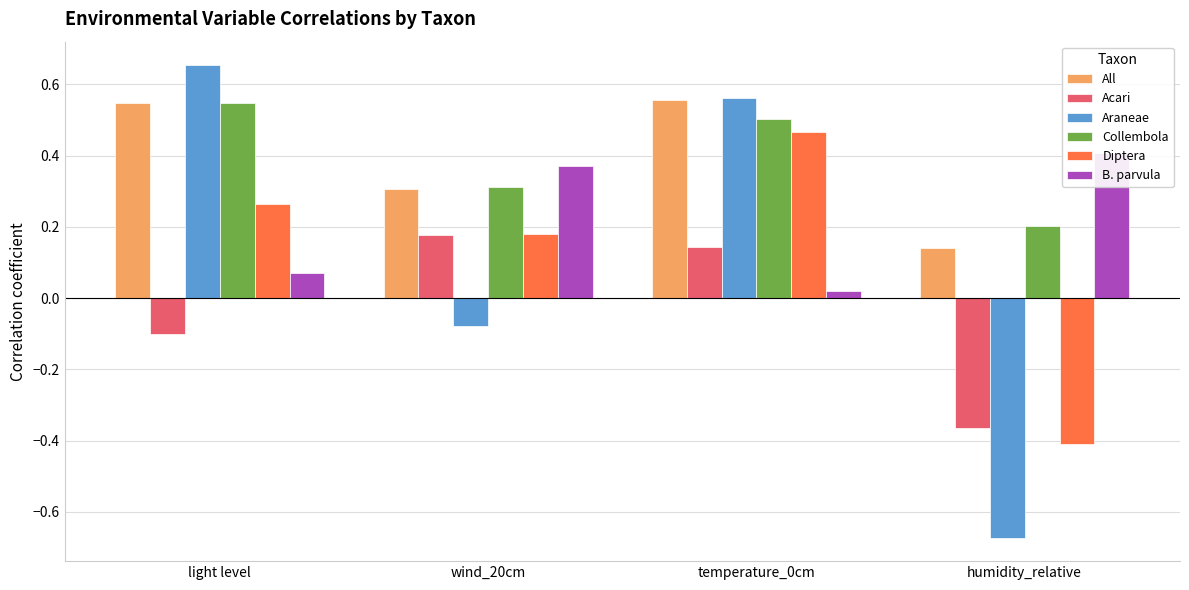

Reading left to right, transcribe all the data shown in this chart.

All: 0.5	0.3	0.6	0.1
Acari: -0.1	0.2	0.1	-0.4
Araneae: 0.7	-0.1	0.6	-0.7
Collembola: 0.5	0.3	0.5	0.2
Diptera: 0.3	0.2	0.5	-0.4
B. parvula: 0.1	0.4	0.0	0.4